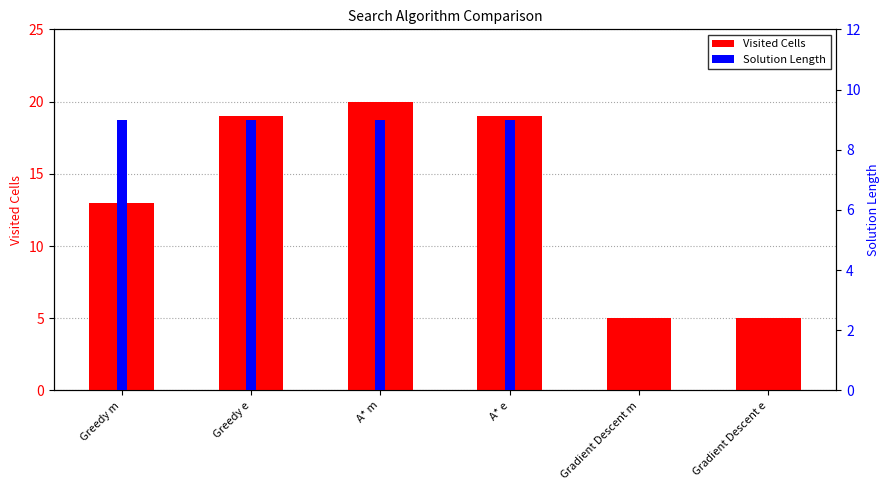

Between Greedy m and Gradient Descent e, which is larger?

Greedy m